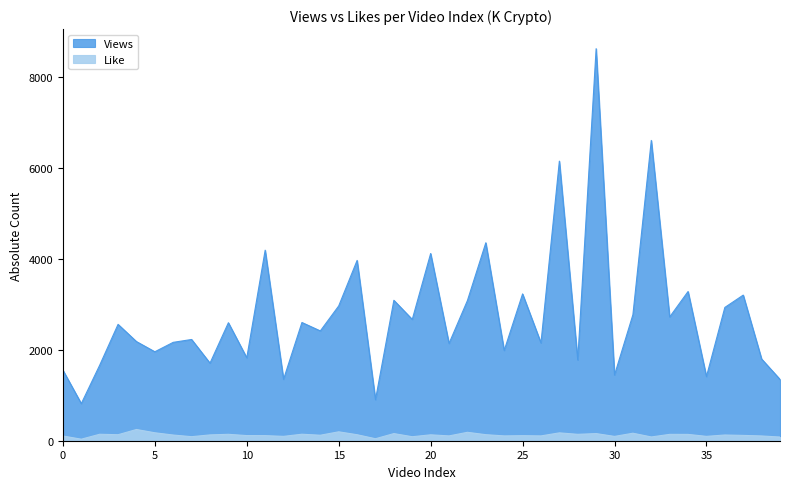

At which category is the sum across all series the highest?

29